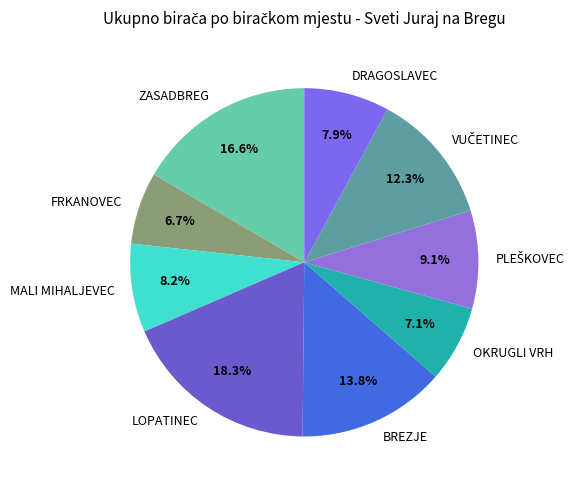

What percentage do OKRUGLI VRH and DRAGOSLAVEC together represent?

15.0%